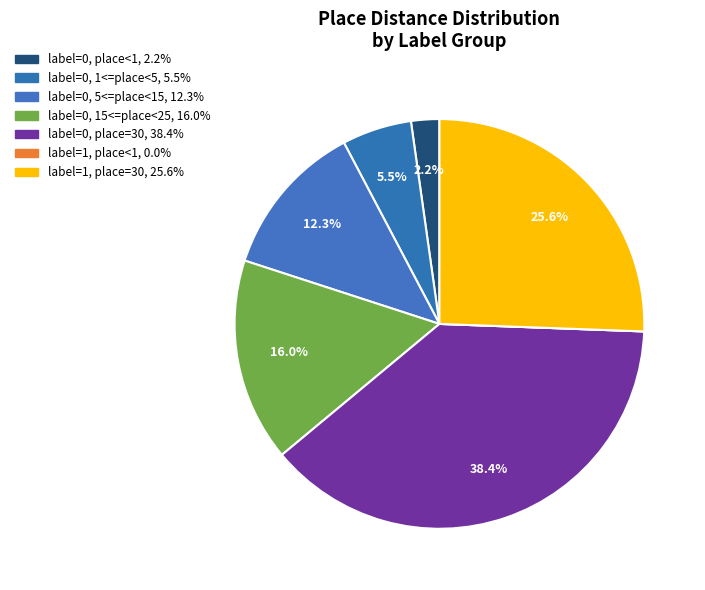

Does any single category account for the majority?

No